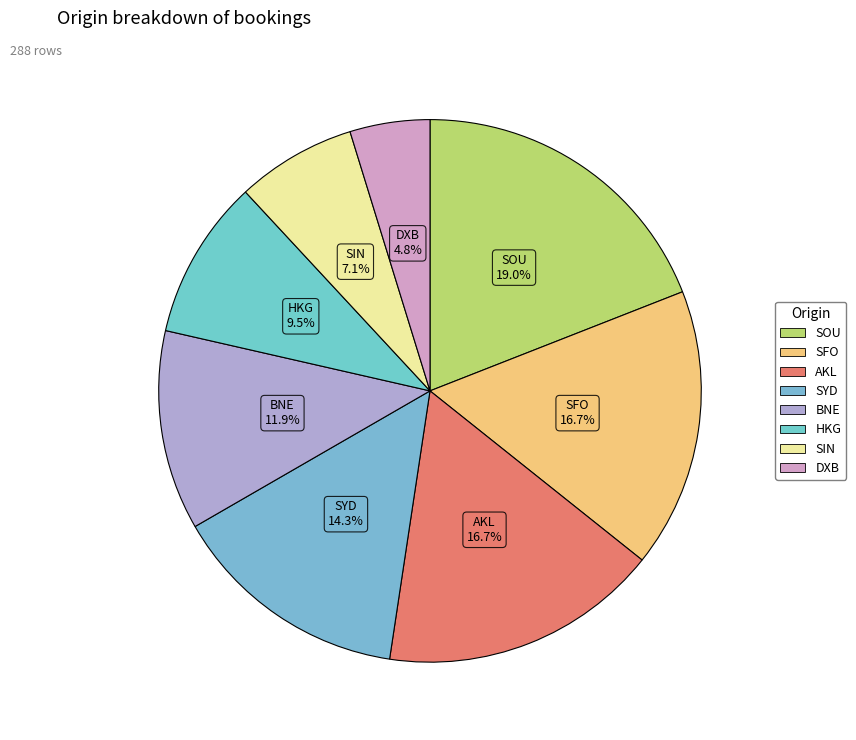

True or false: SOU accounts for 19% of the total.

True